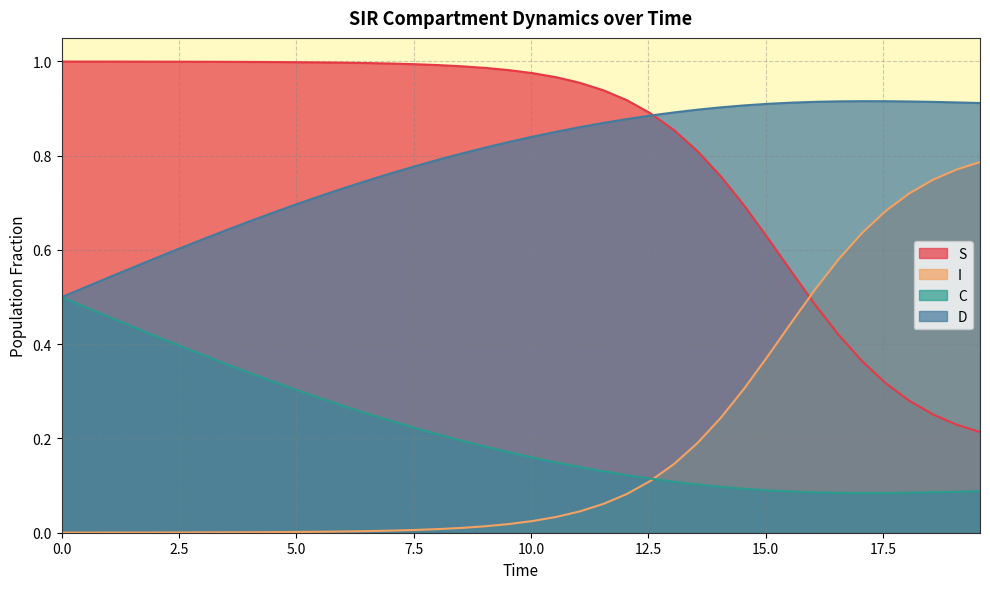

True or false: S and C cross at least once.

False